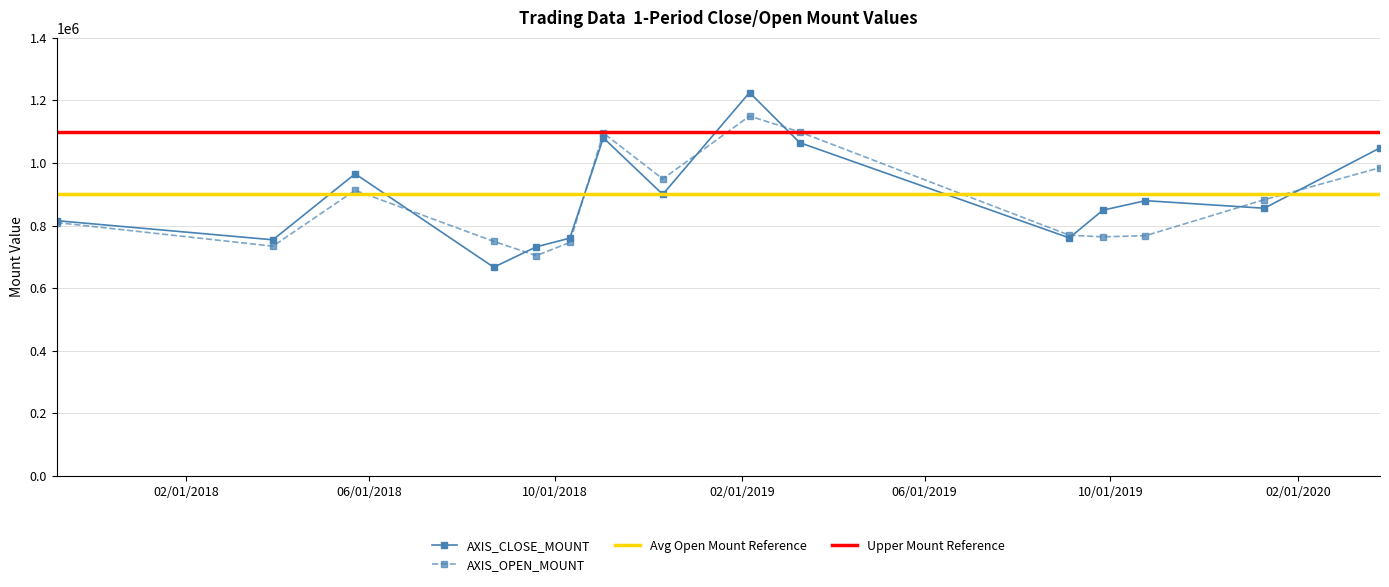

How many values in the AXIS_OPEN_MOUNT series are below 809600?

7